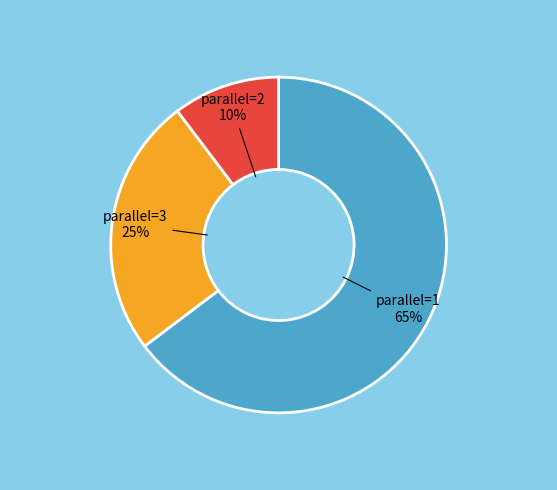

True or false: parallel=1 accounts for 65% of the total.

True